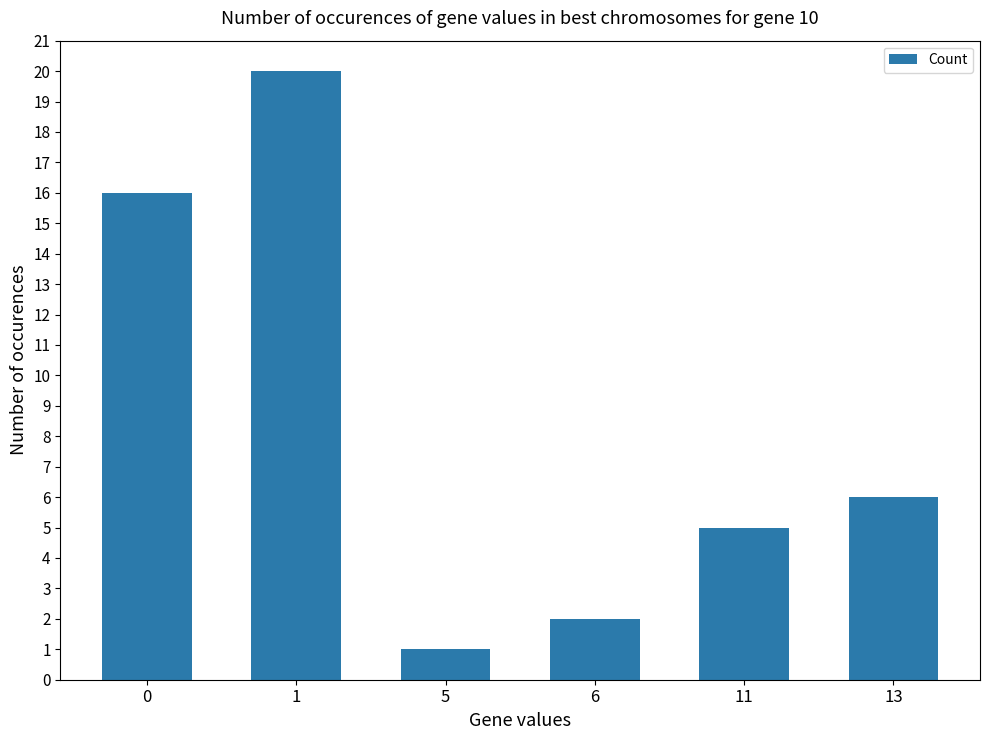

Does the chart contain any negative values?

No